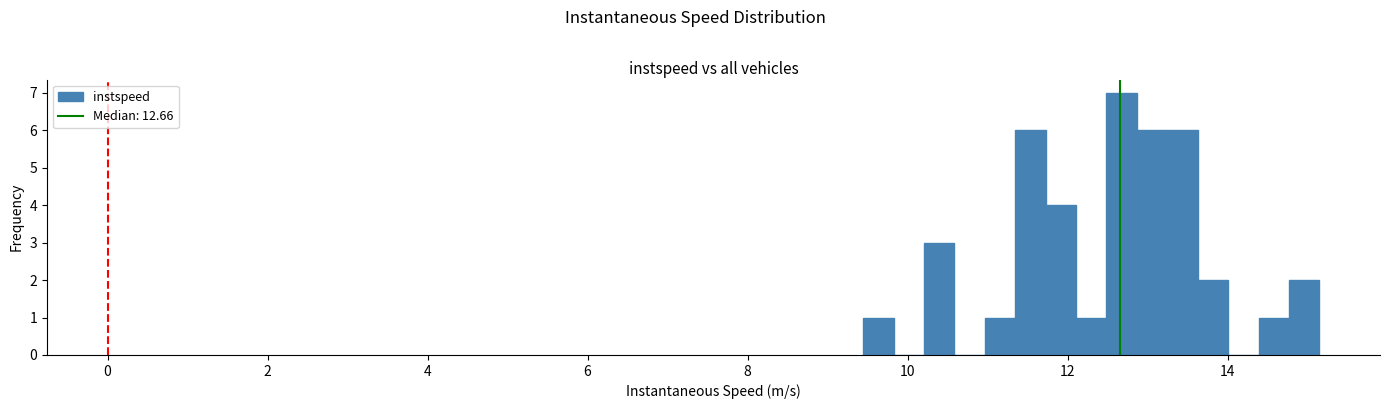

Read against the x-axis, roughly where is the centre of the tallest bar?

12.6